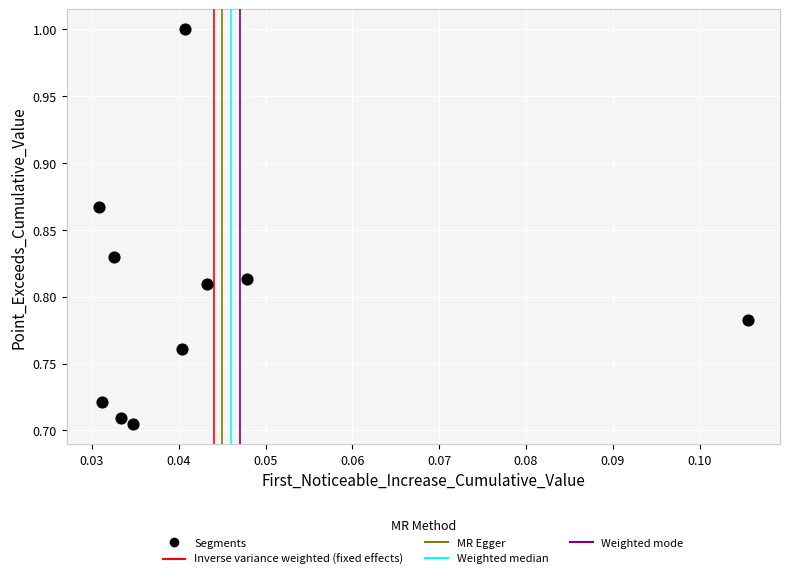

What is the range of Y values (max minus min)?

0.3